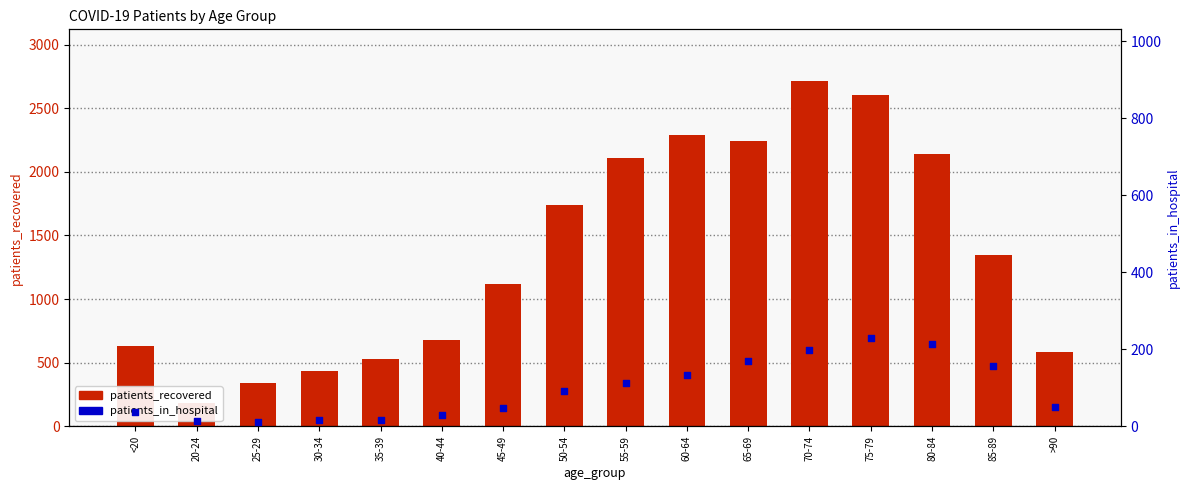

Is the value of patients_in_hospital at 30-34 greater than the value of patients_recovered at 80-84?

No